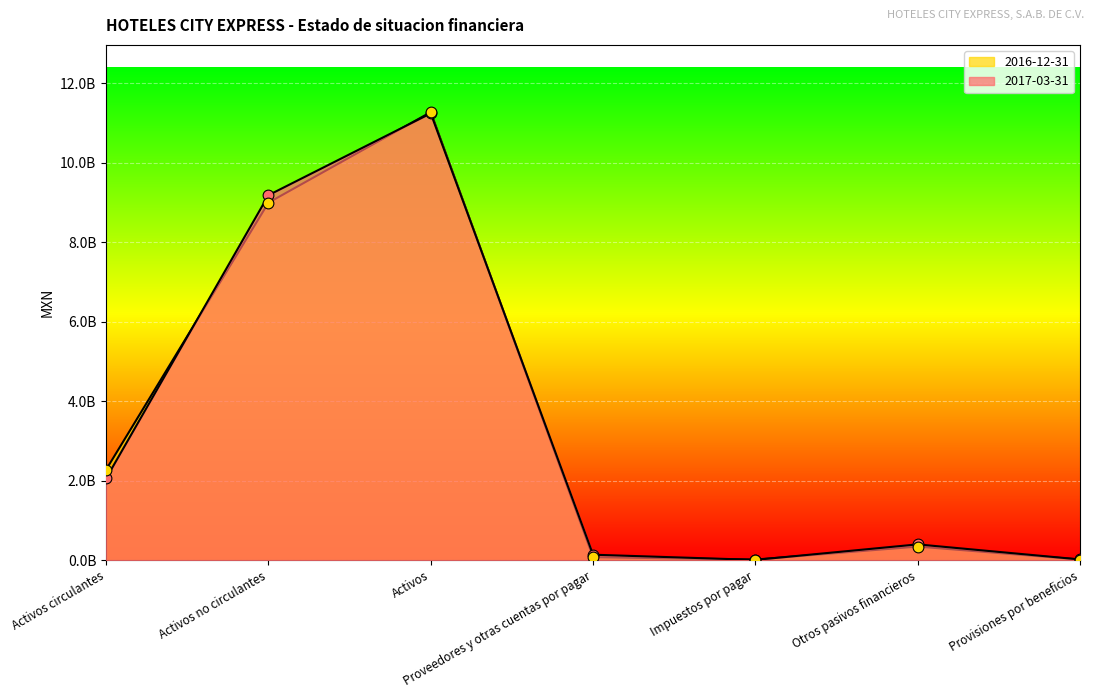

Which series has the largest total across all categories?

2017-03-31